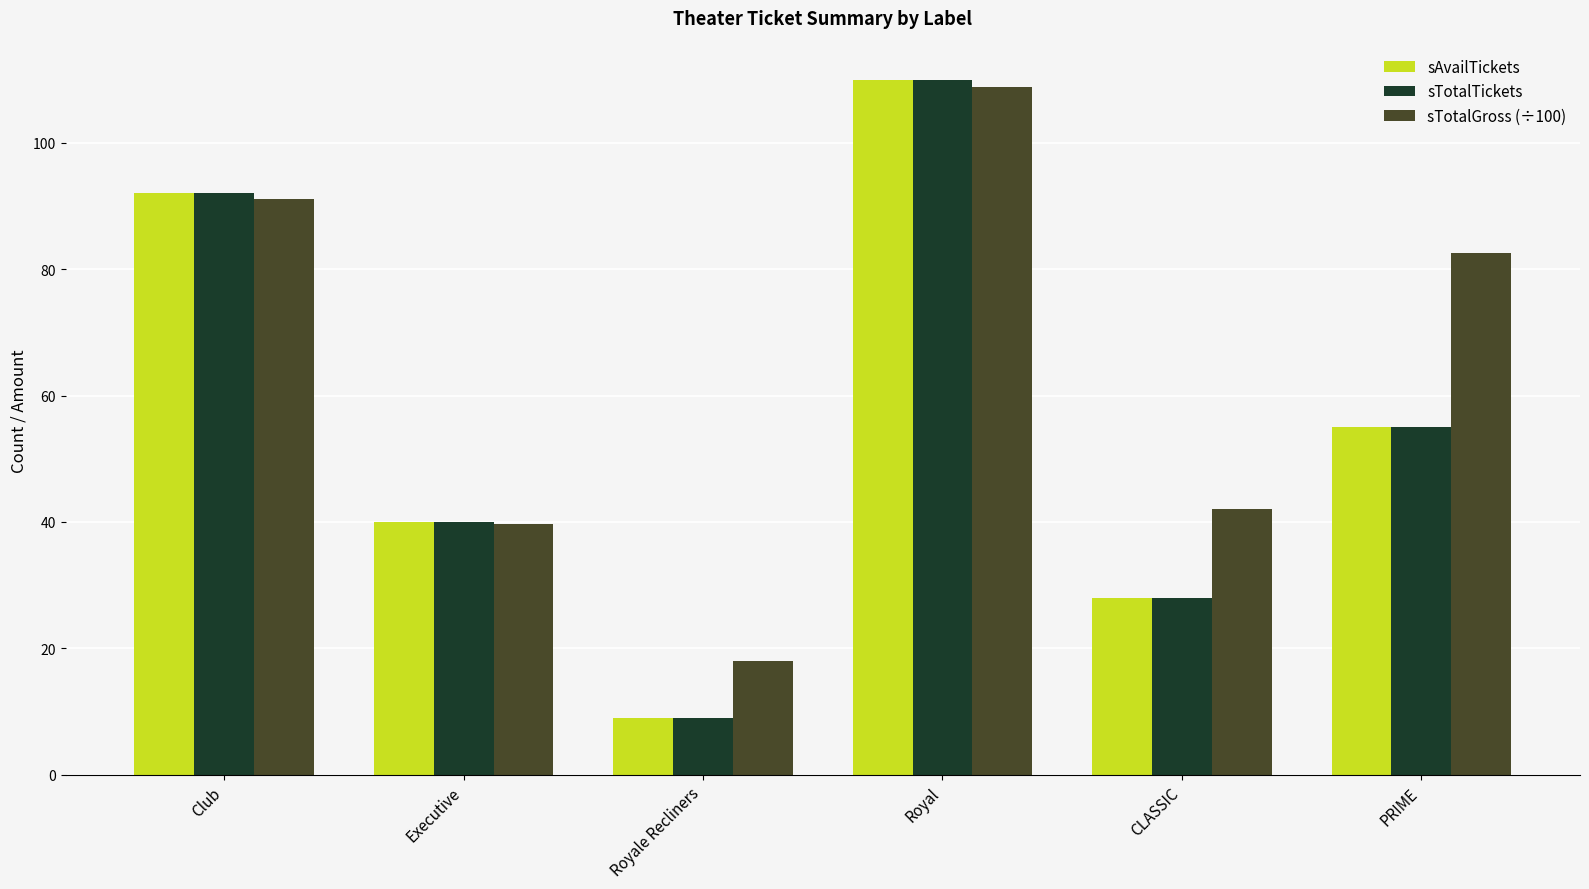

What is the value of the sTotalGross (÷100) bar at the 2nd from the left?

39.6